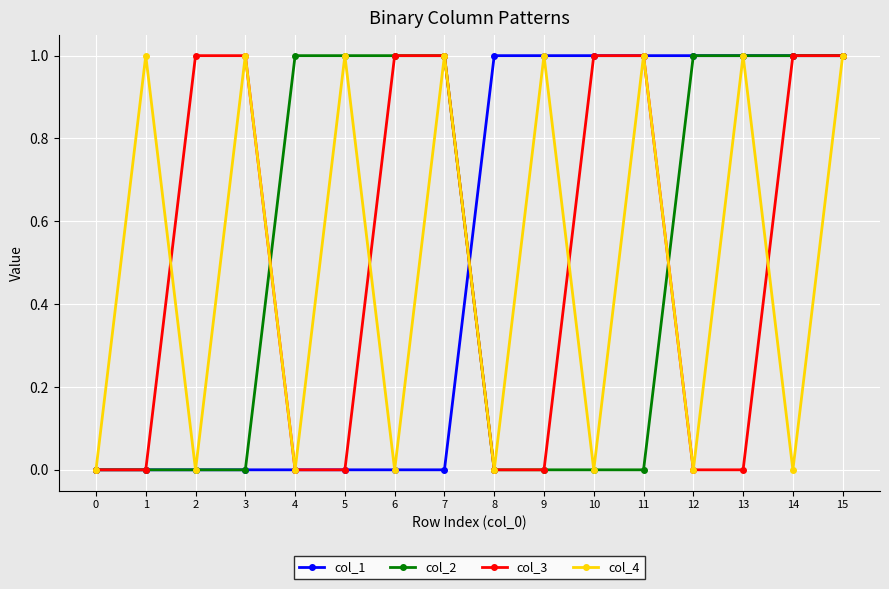

What is the spread (max minus min) of values at 2?

1